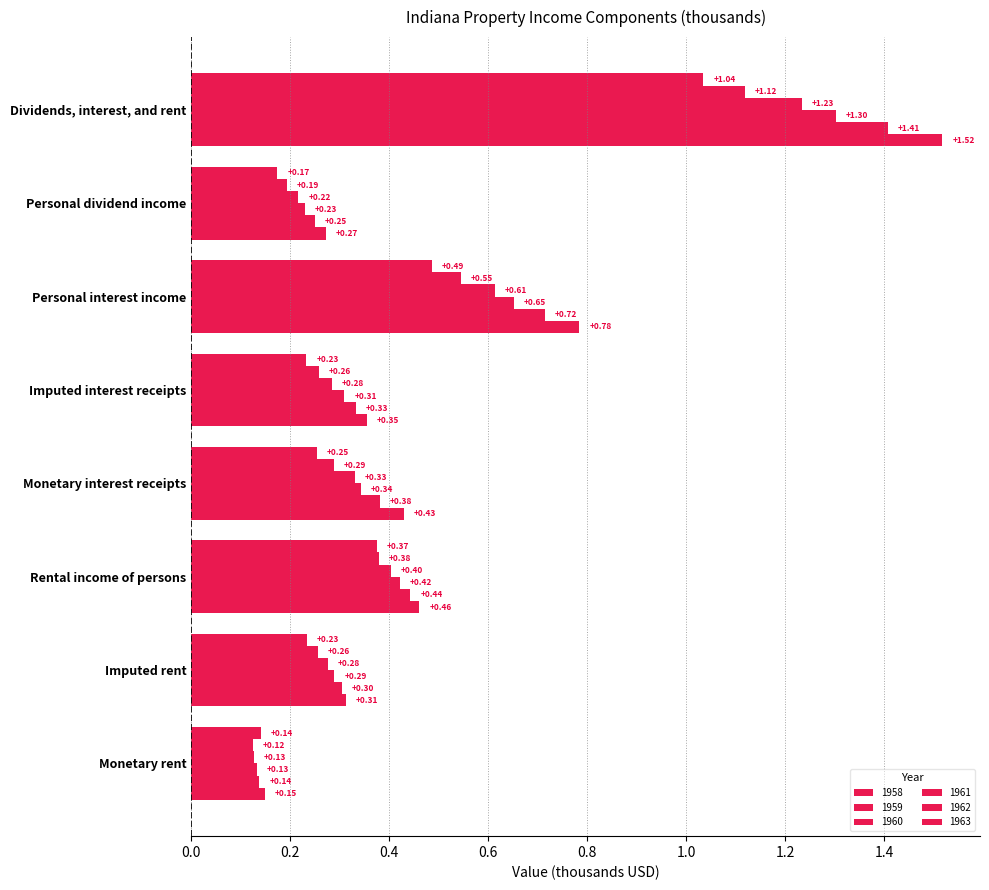

True or false: 1958 has a value of 0.1 at Monetary rent.

True